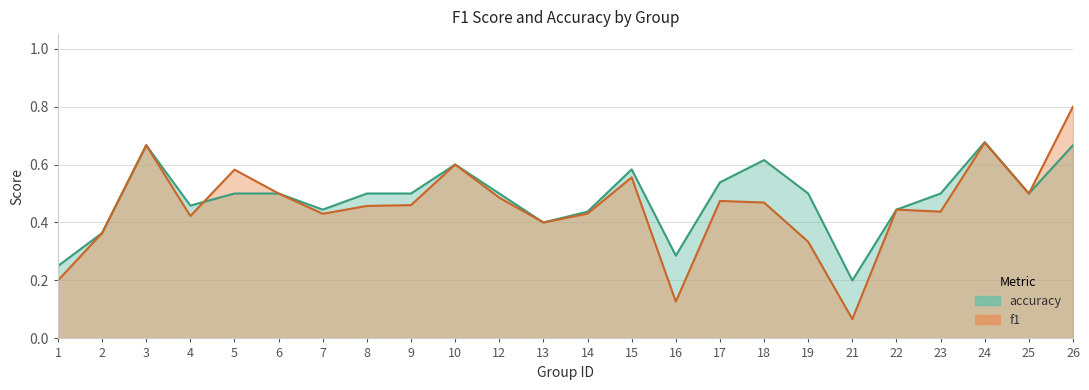

How many interior local peaks does the accuracy series have?

5